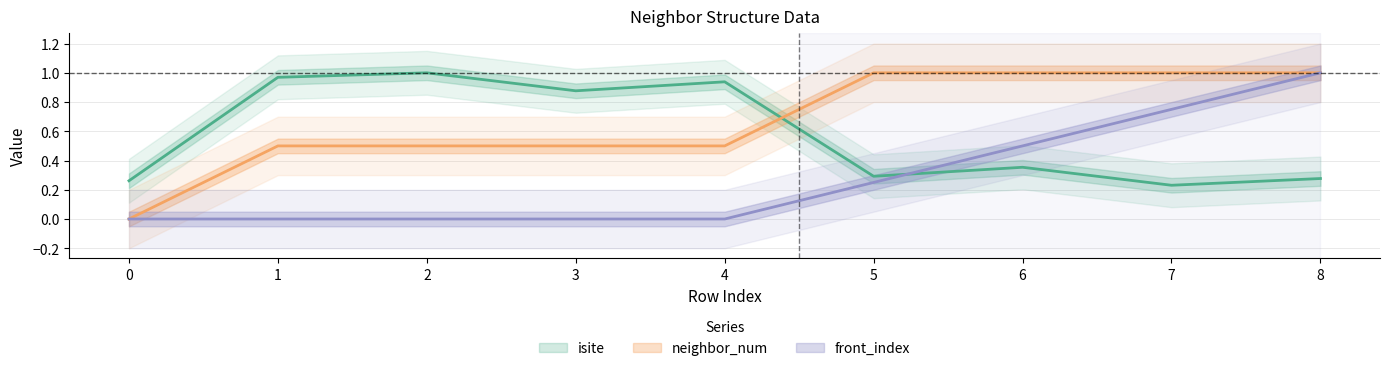

Does the chart display data point markers on the line(s)?

No